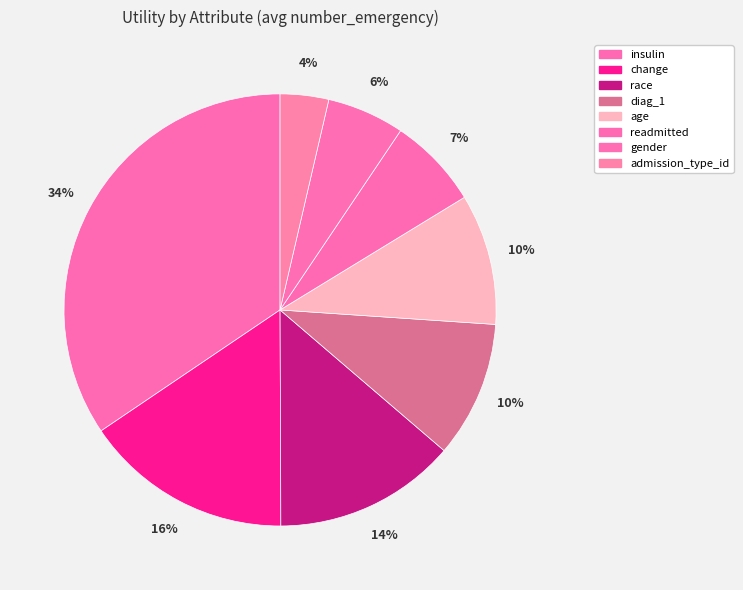

Count the number of slices in the pie.

8